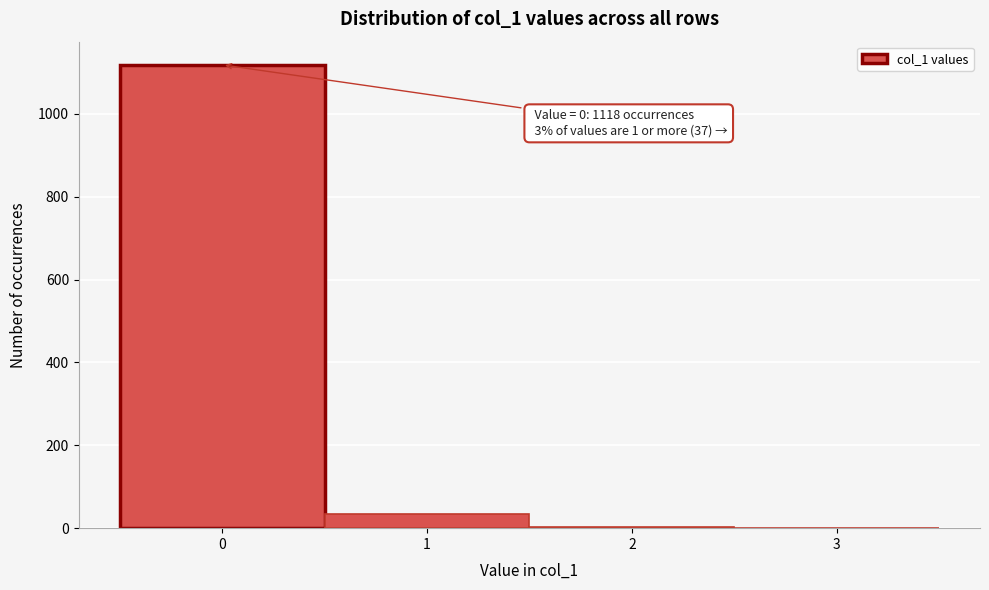

Which range on the x-axis has the tallest bar?

-0.5 to 0.5